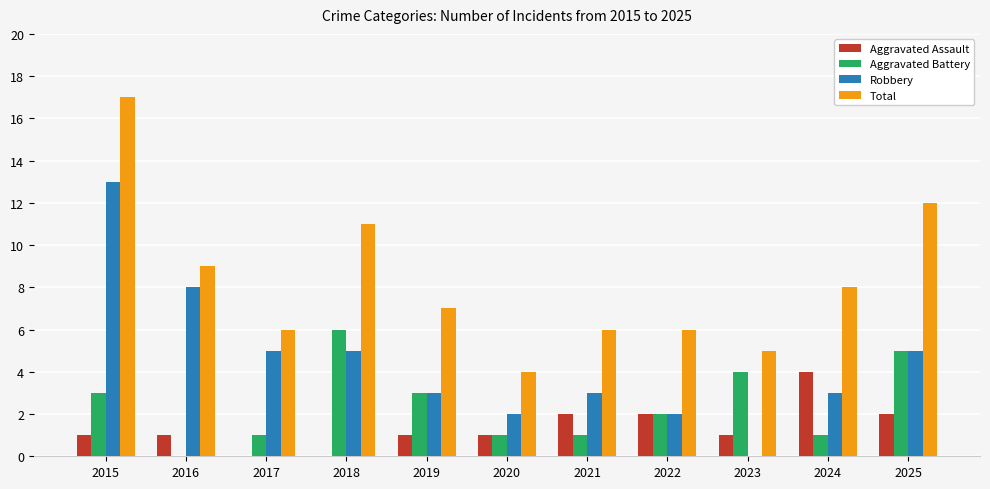

What is the maximum value shown in the chart?

17